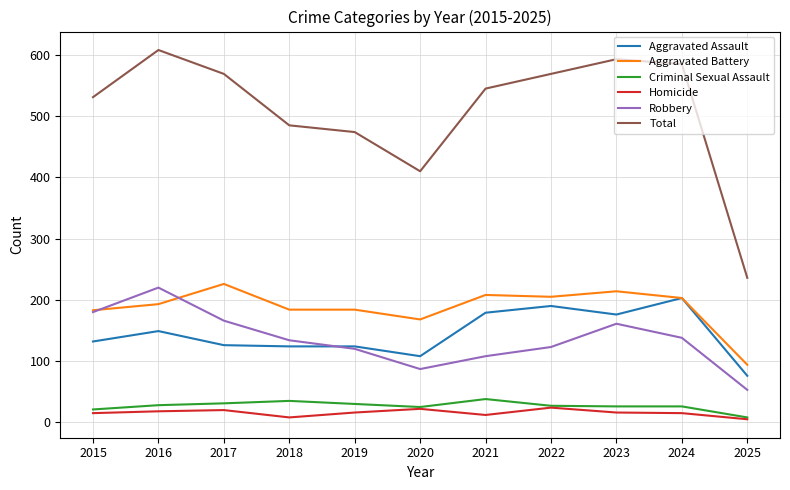

What is the difference between the highest and lowest values at 2022?

545